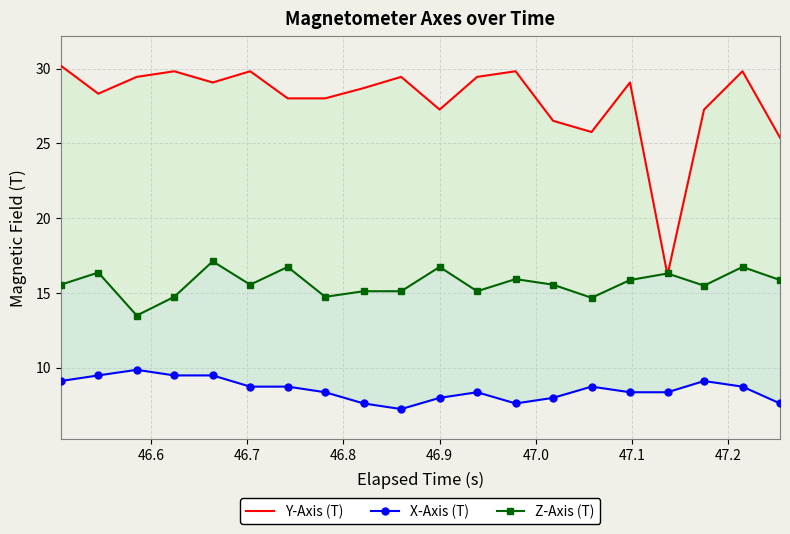

What are all the series names shown in the legend?

Y-Axis (T), X-Axis (T), Z-Axis (T)